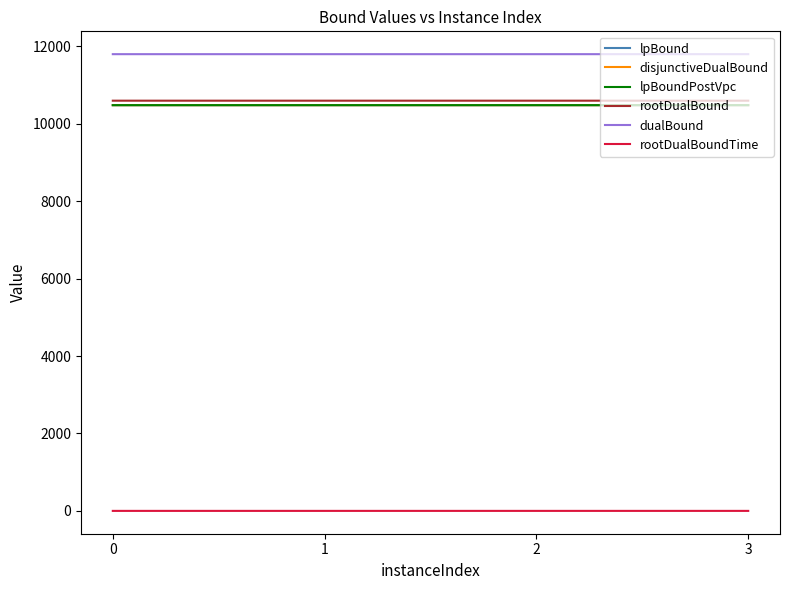

Does the chart have visible grid lines?

No